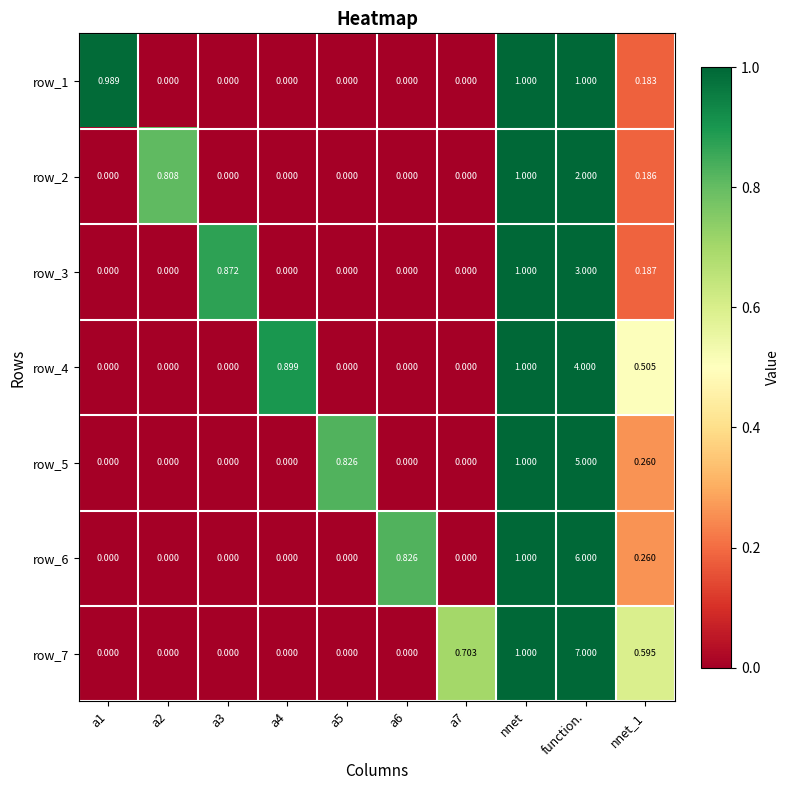

How many values in the row_2 series exceed 0?

4